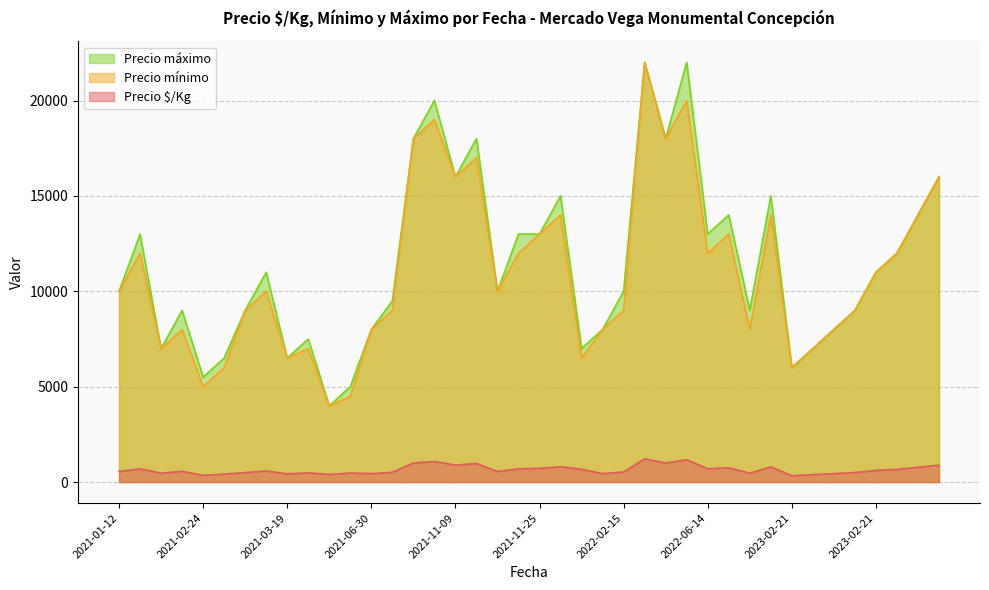

Which has a higher value, 2021-01-12 or 2023-03-08?

2023-03-08